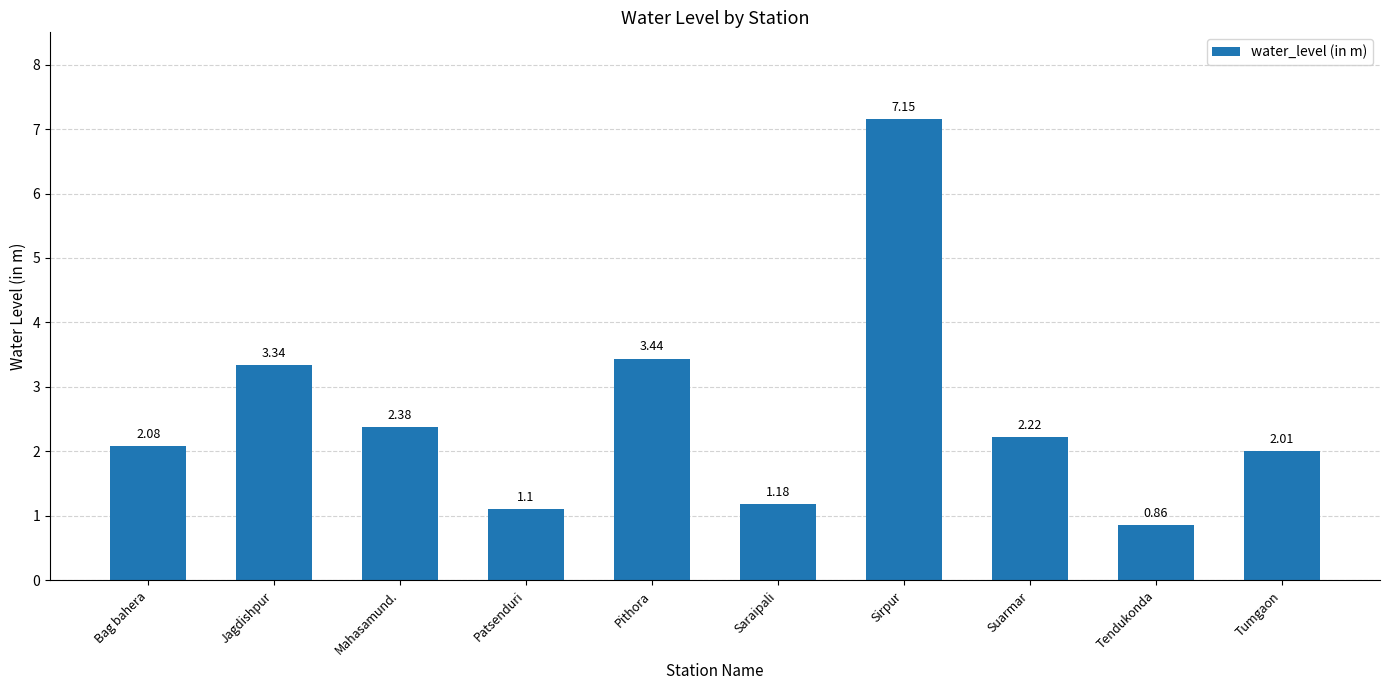

What is the sum of all values?

25.8